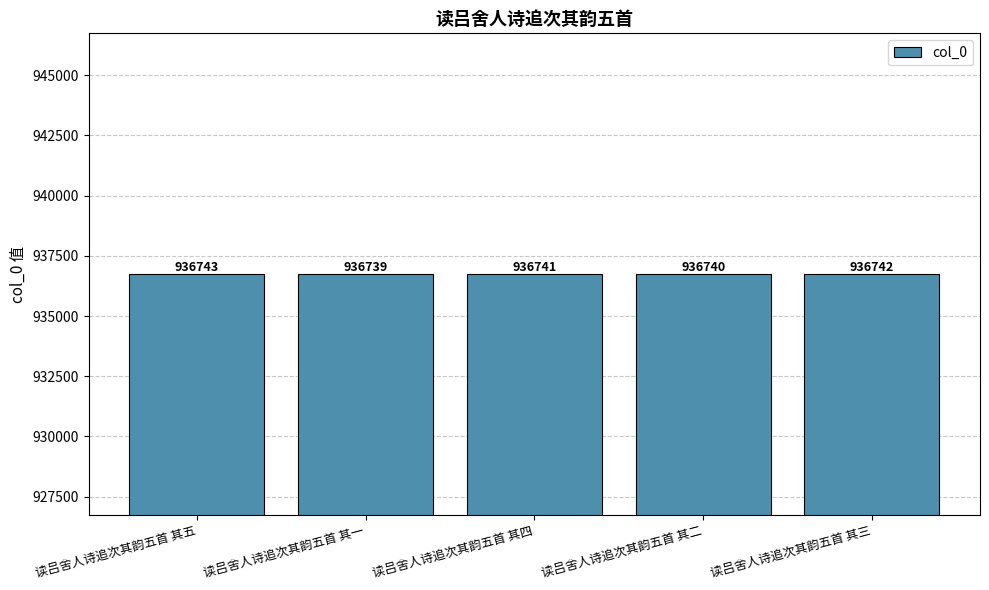

What is the maximum value shown in the chart?

936743